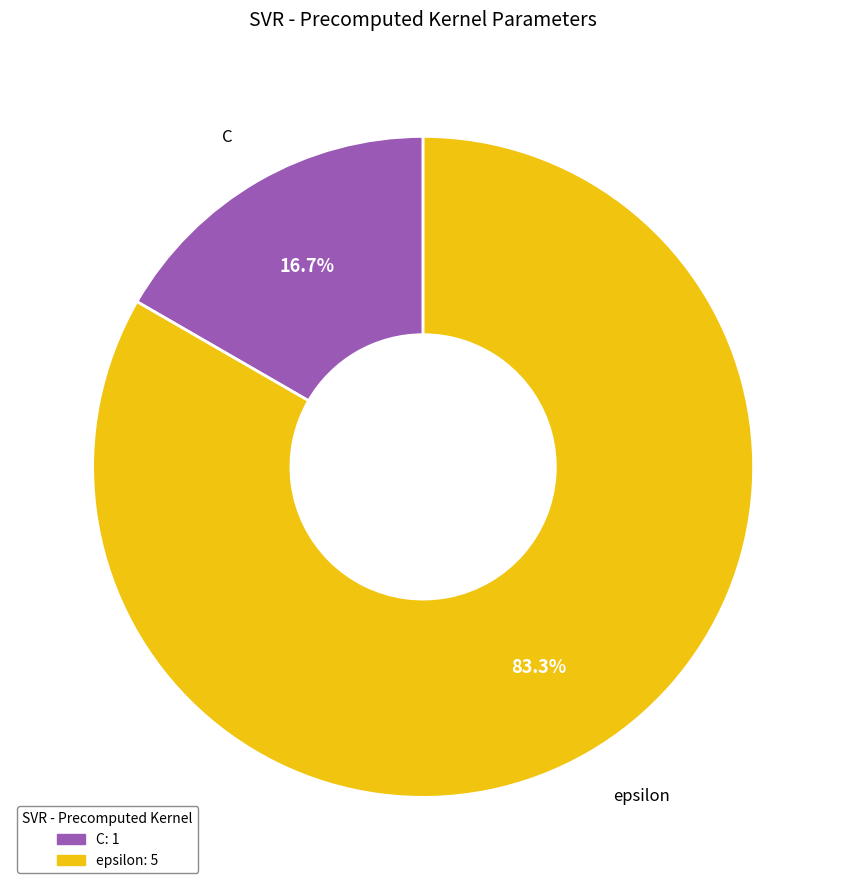

Between epsilon and C, which is larger?

epsilon